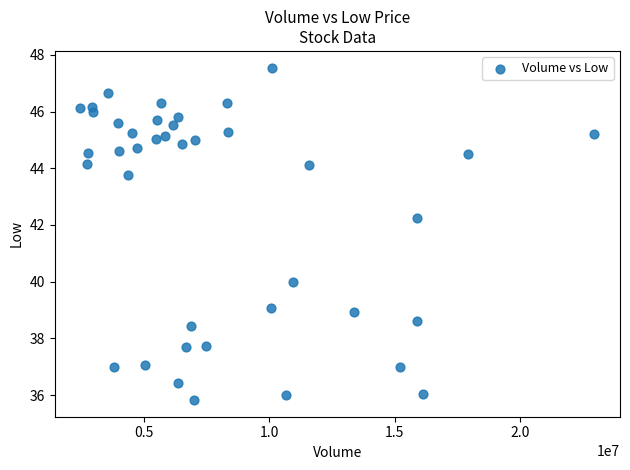

What Y value in the scatter plot is closest to 41?

40.0